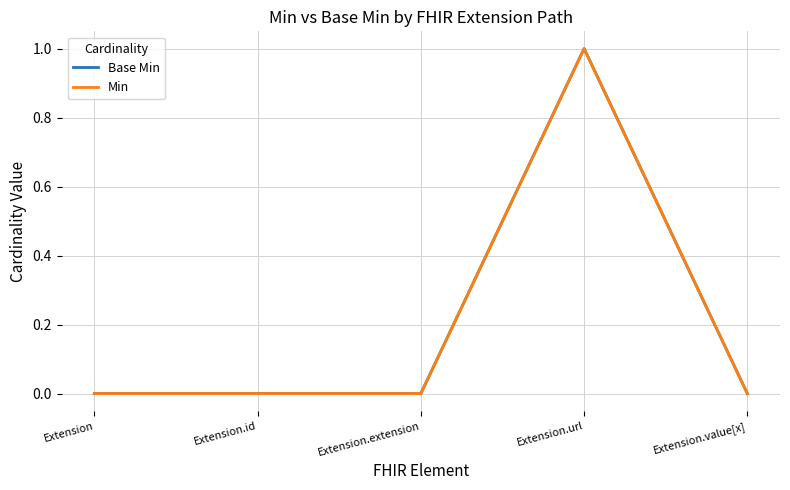

What is the sum of all Min values?

1